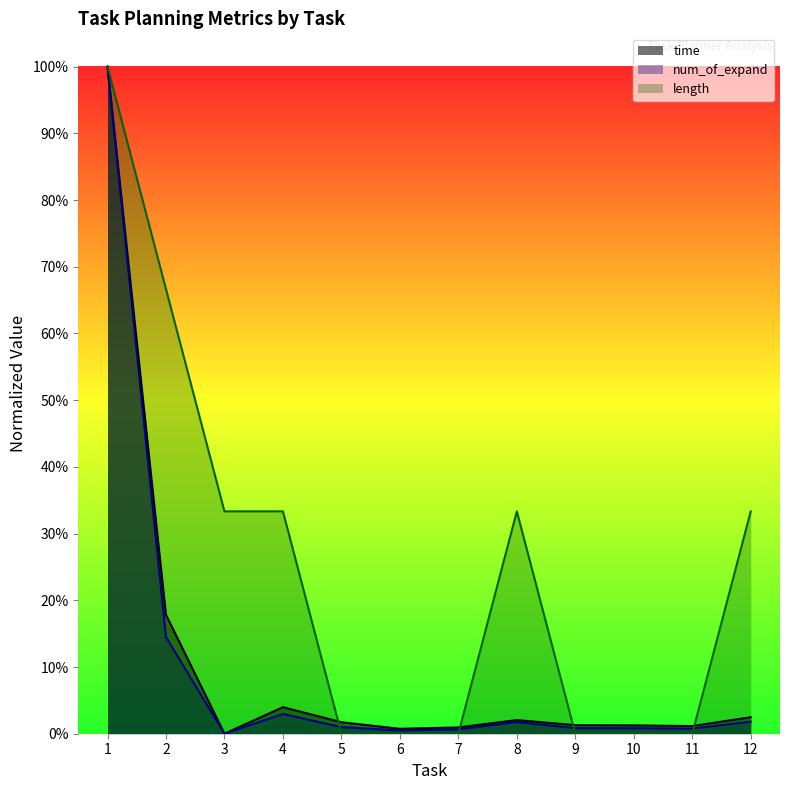

At which category is the sum across all series the highest?

1